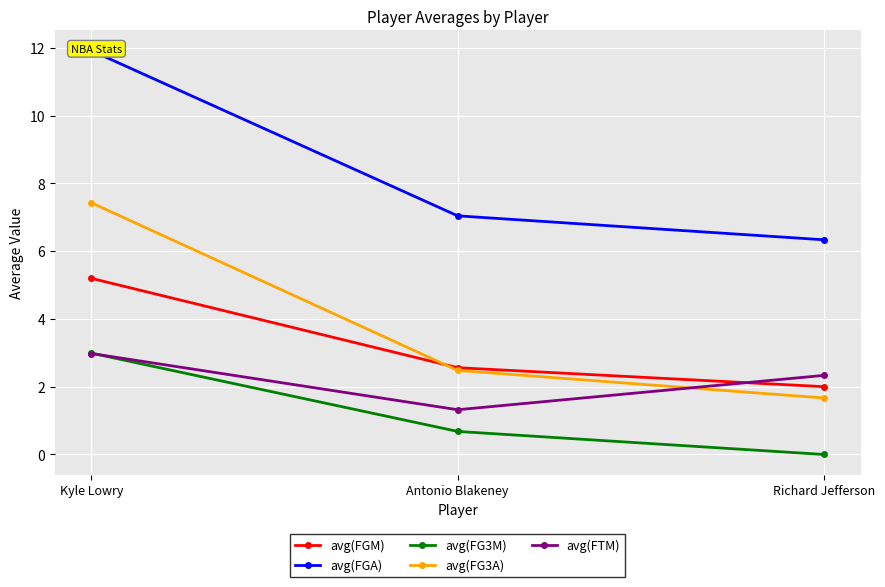

What are all the series names shown in the legend?

avg(FGM), avg(FGA), avg(FG3M), avg(FG3A), avg(FTM)